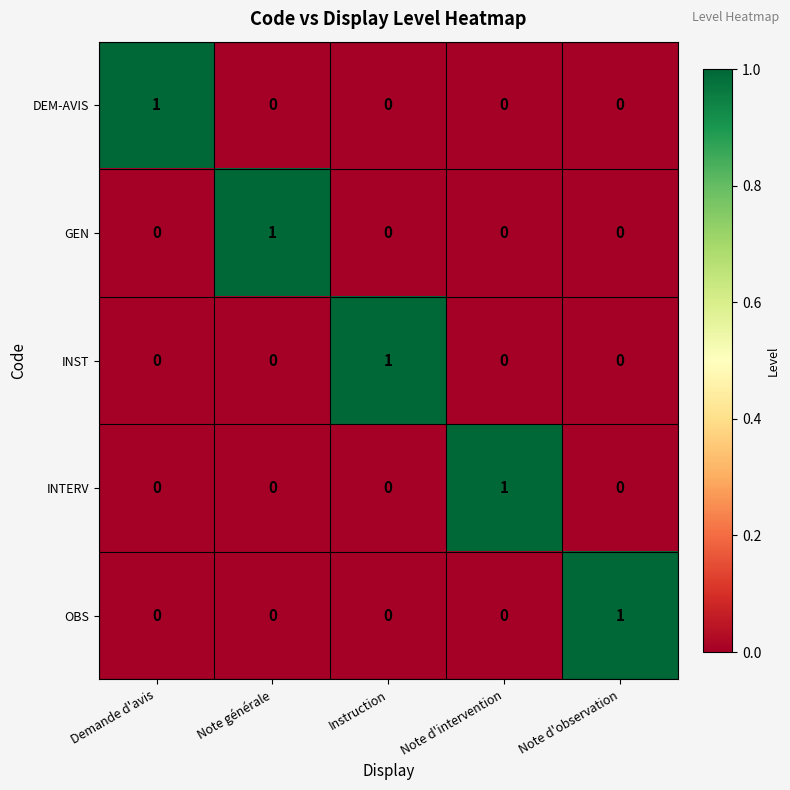

The DEM-AVIS series shows 1 at Instruction. True or false?

False